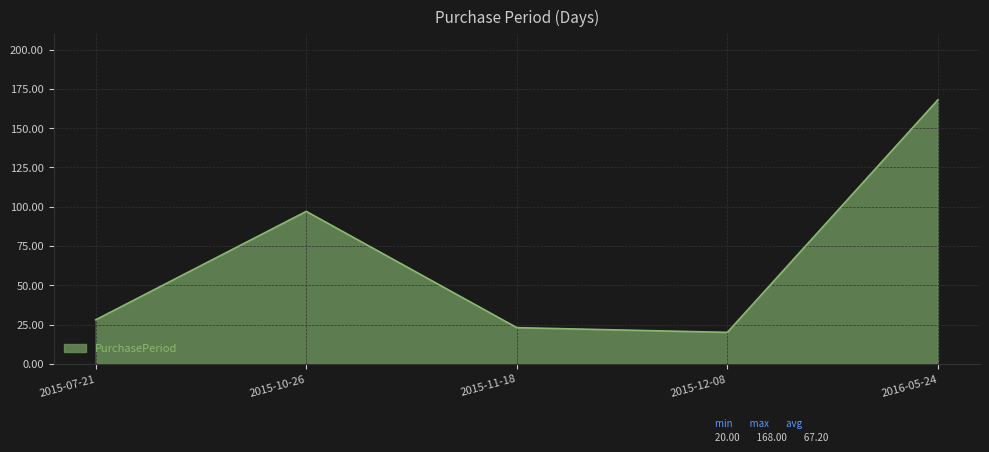

Which label corresponds to the smallest value in the chart?

2015-12-08